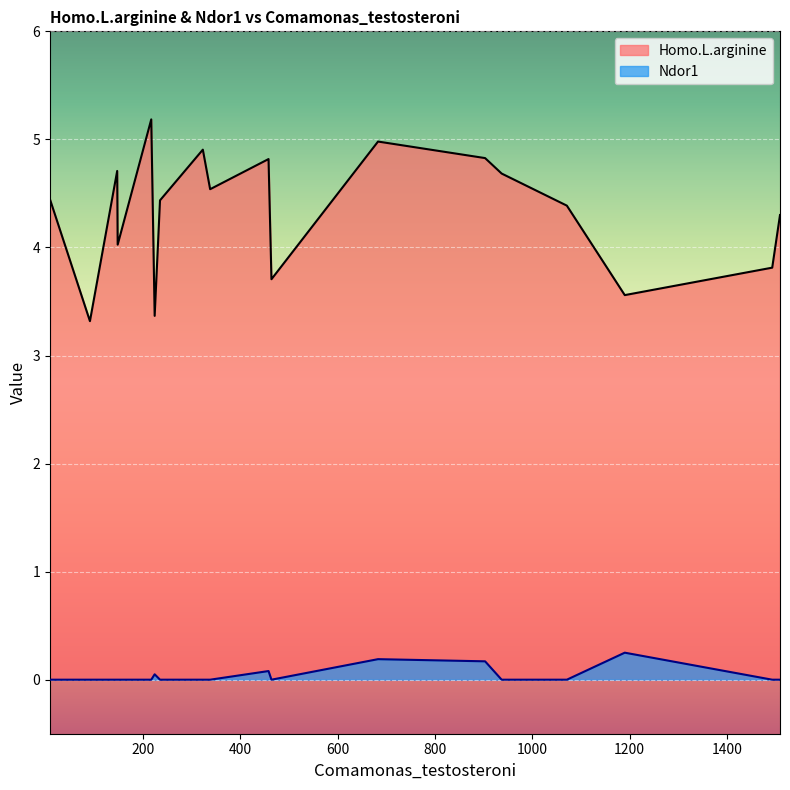

What is the average value of the Homo.L.arginine series?

4.3